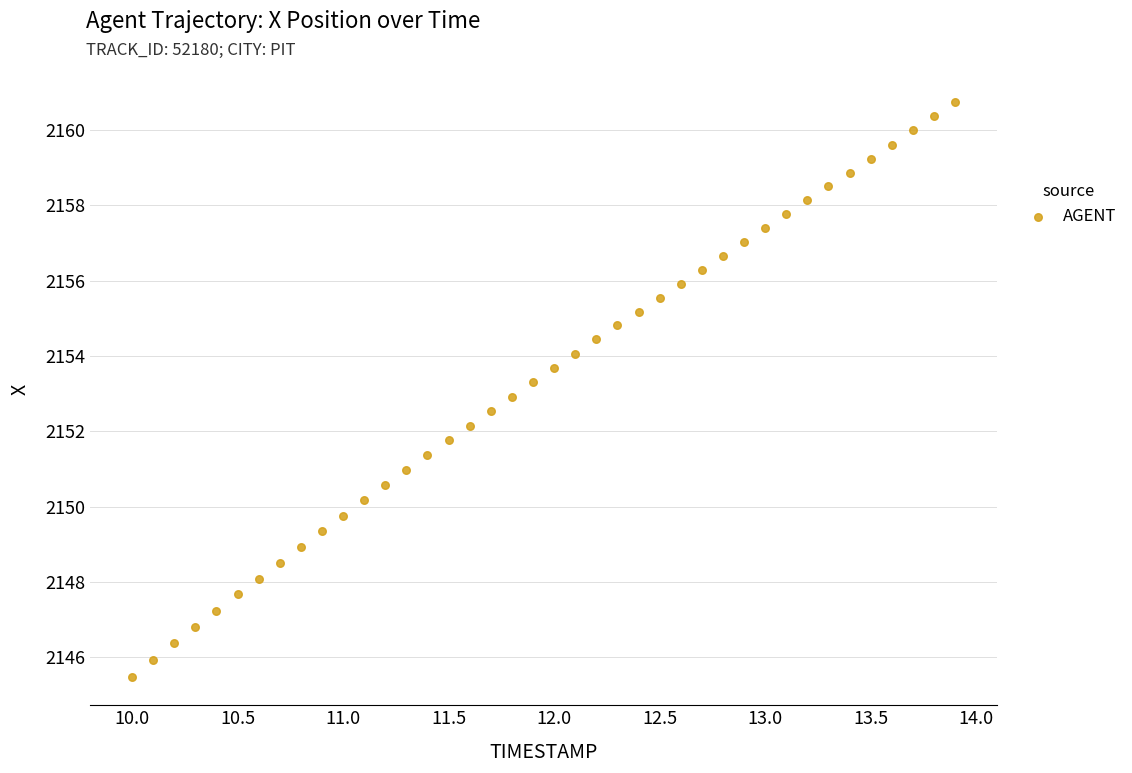

What is the range of Y values (max minus min)?

15.3